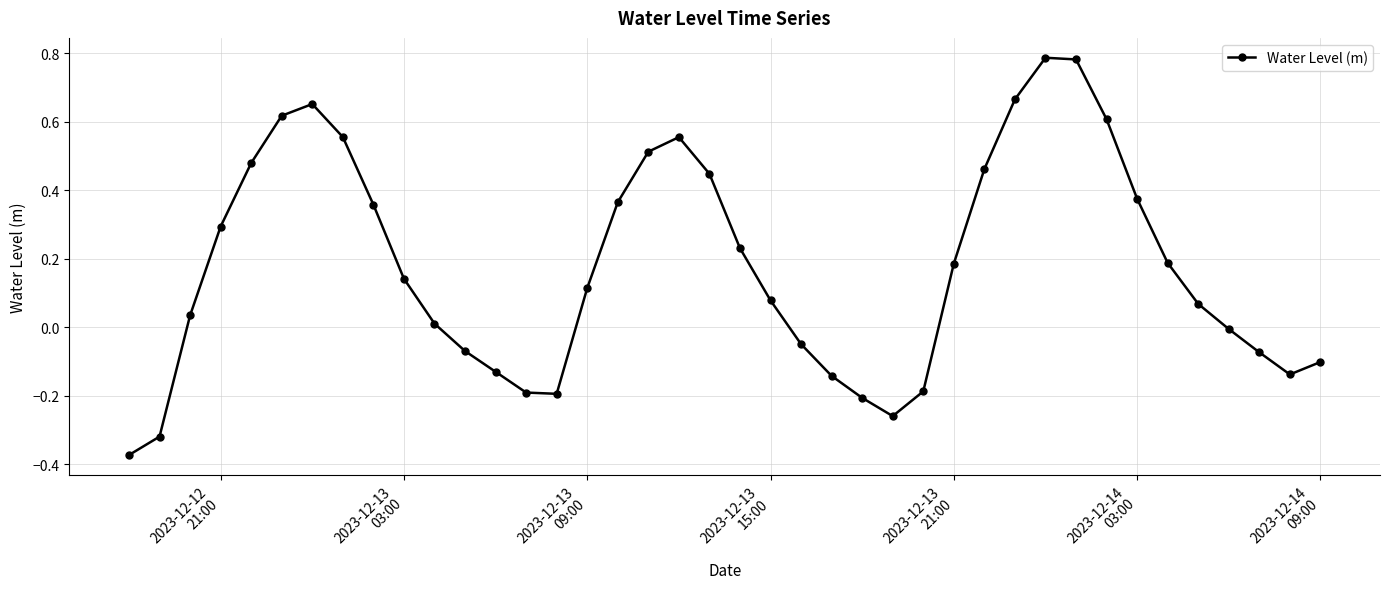

What is the difference between the maximum and minimum values?

1.2